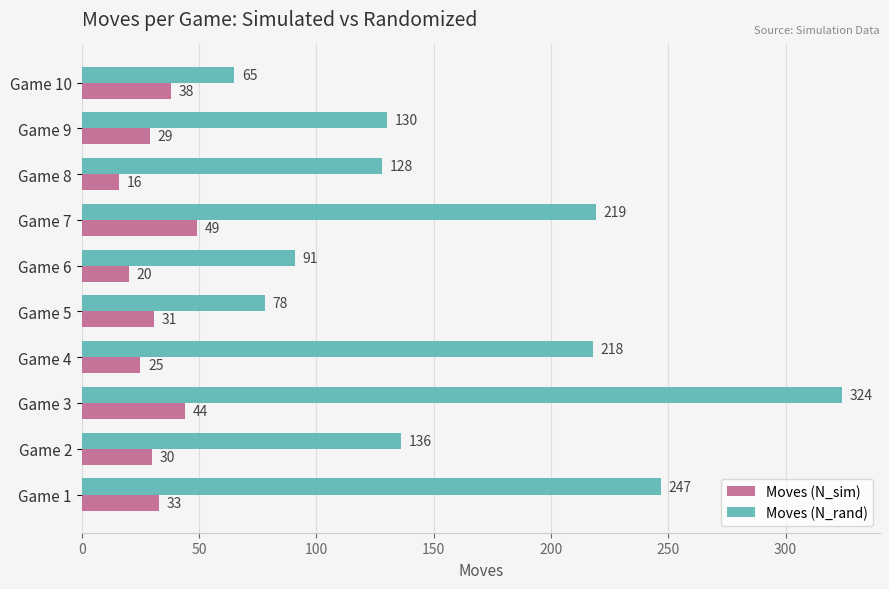

At how many categories does at least one series exceed 246?

2